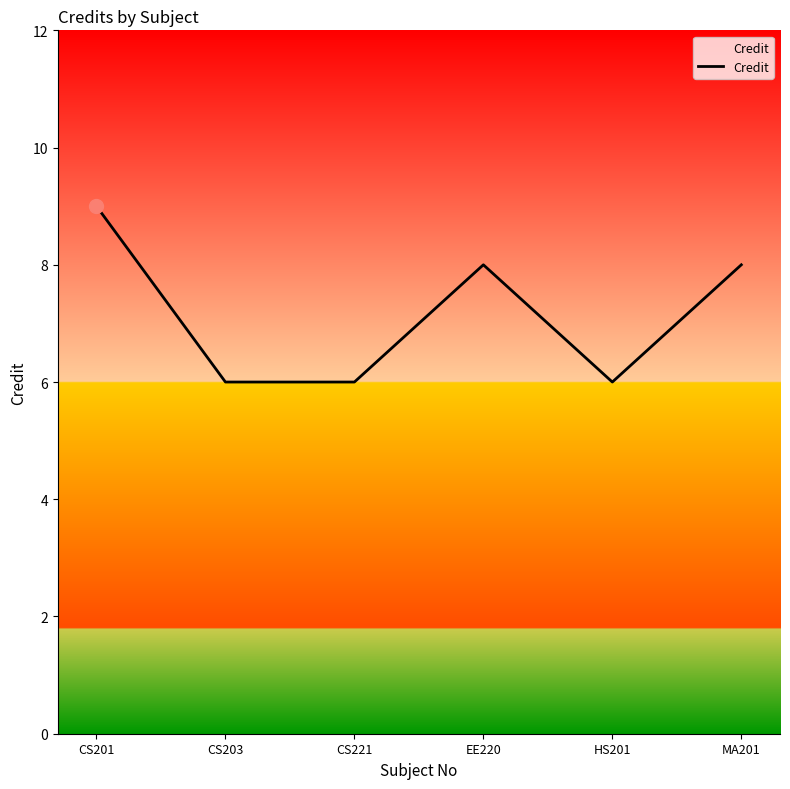

The value at HS201 is 8. True or false?

False